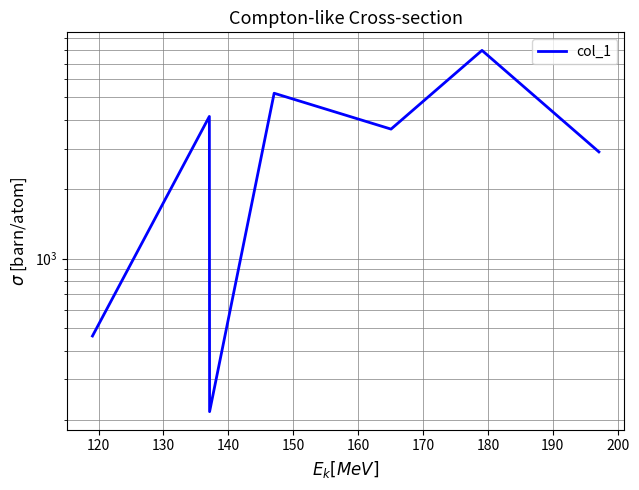

How many points are lower than both their immediate neighbors (excluding endpoints)?

2